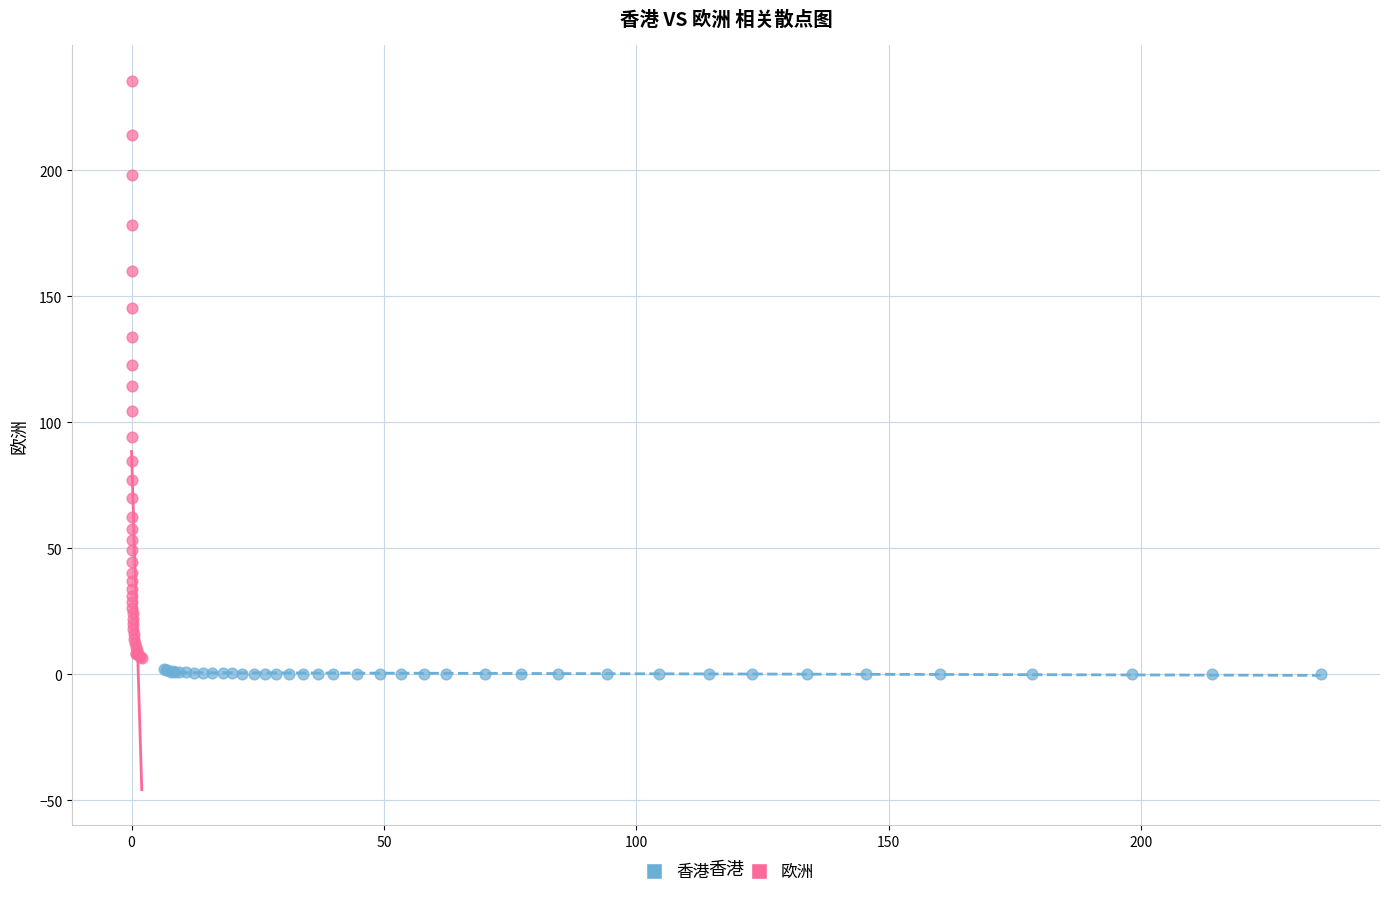

Which series reaches the maximum Y coordinate?

欧洲